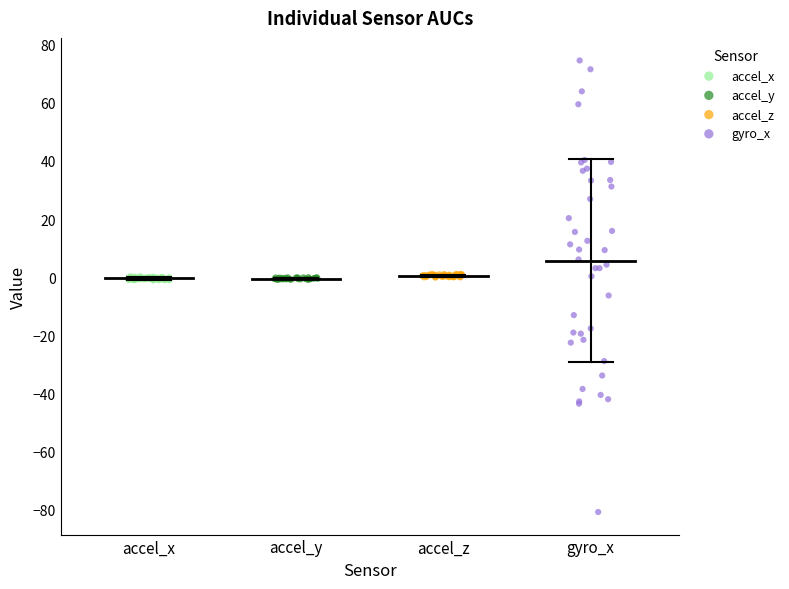

Which series reaches the maximum Y coordinate?

gyro_x